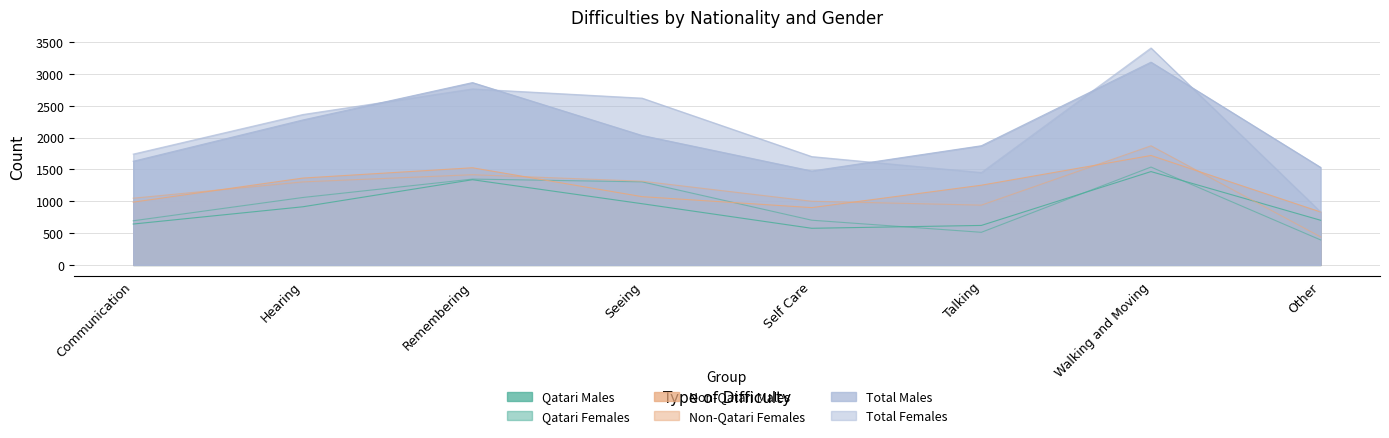

At which category does the chart reach its peak across all series?

Walking and Moving